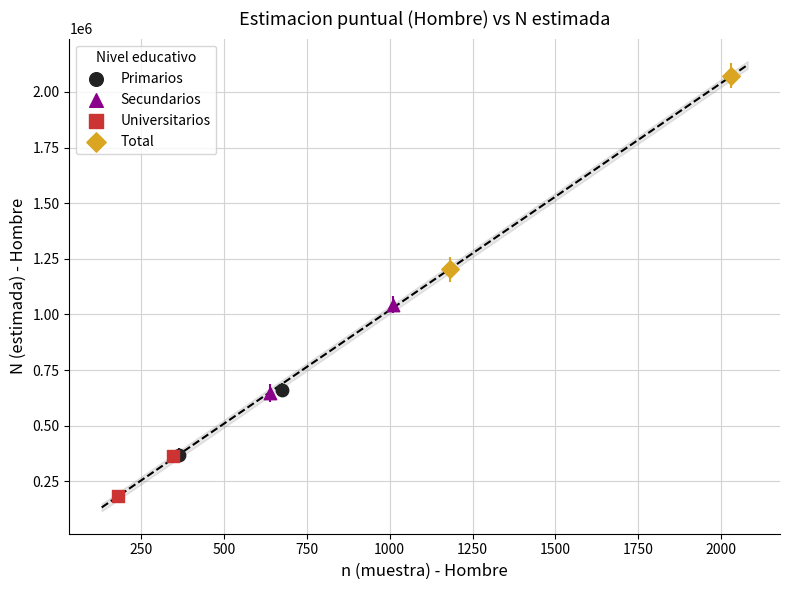

What are all the series names shown in the legend?

Primarios, Secundarios, Universitarios, Total